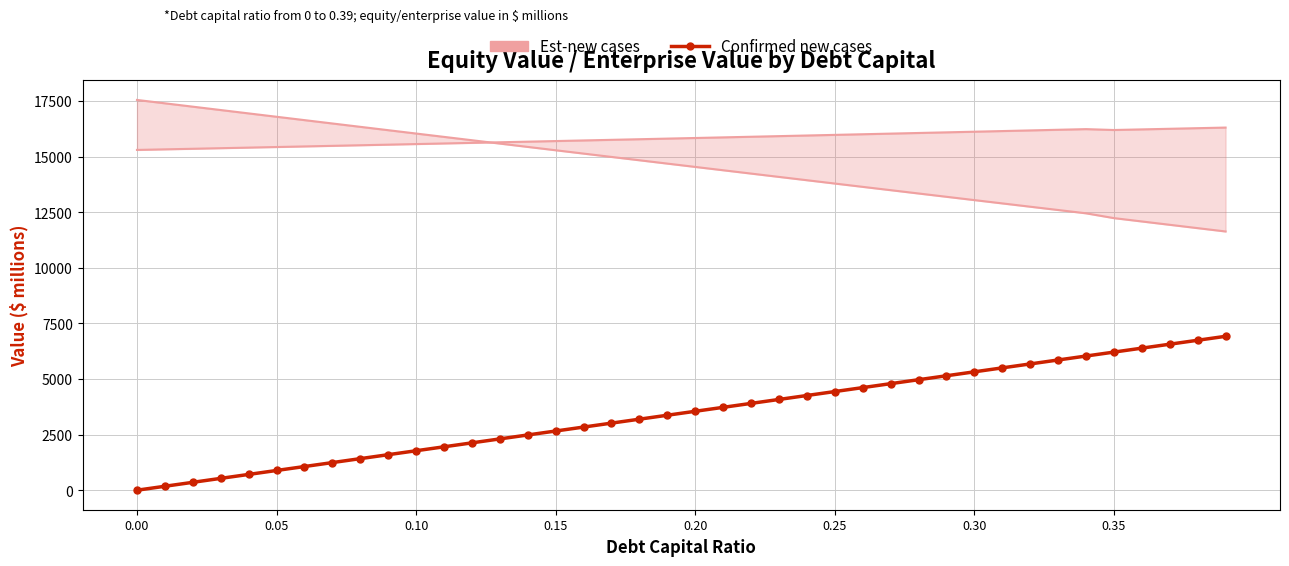

Where does the data first go above 3547?

0.20